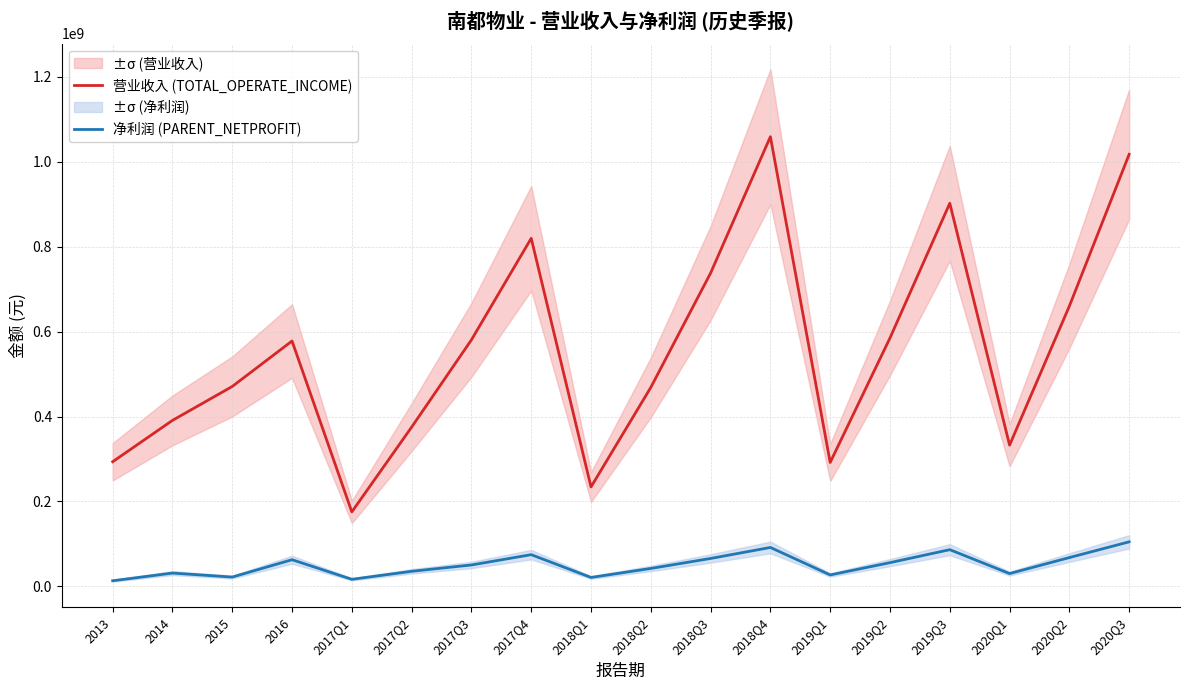

Rank the series by their maximum value, from highest to lowest.

营业收入 (TOTAL_OPERATE_INCOME), 净利润 (PARENT_NETPROFIT)